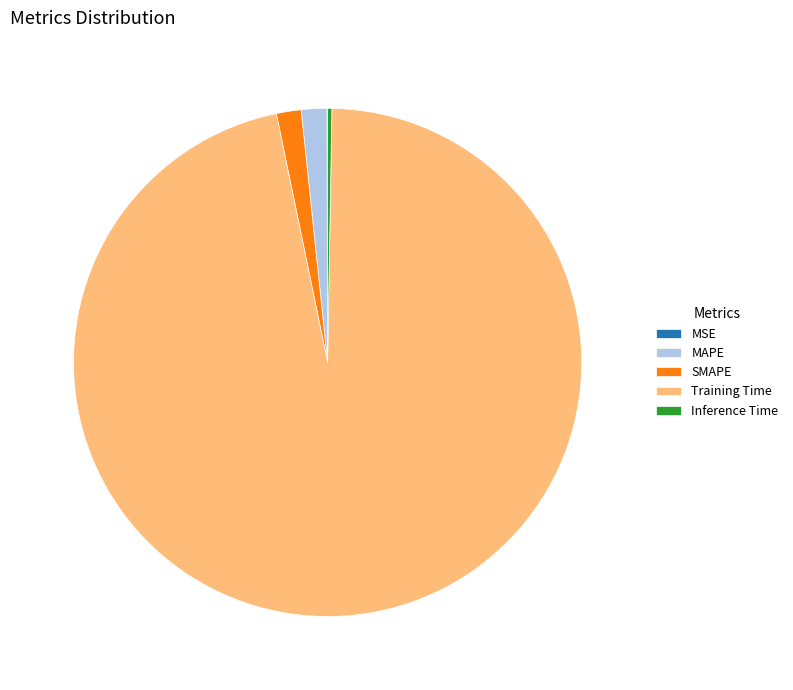

Combined, do Training Time and MAPE account for over 50%?

Yes